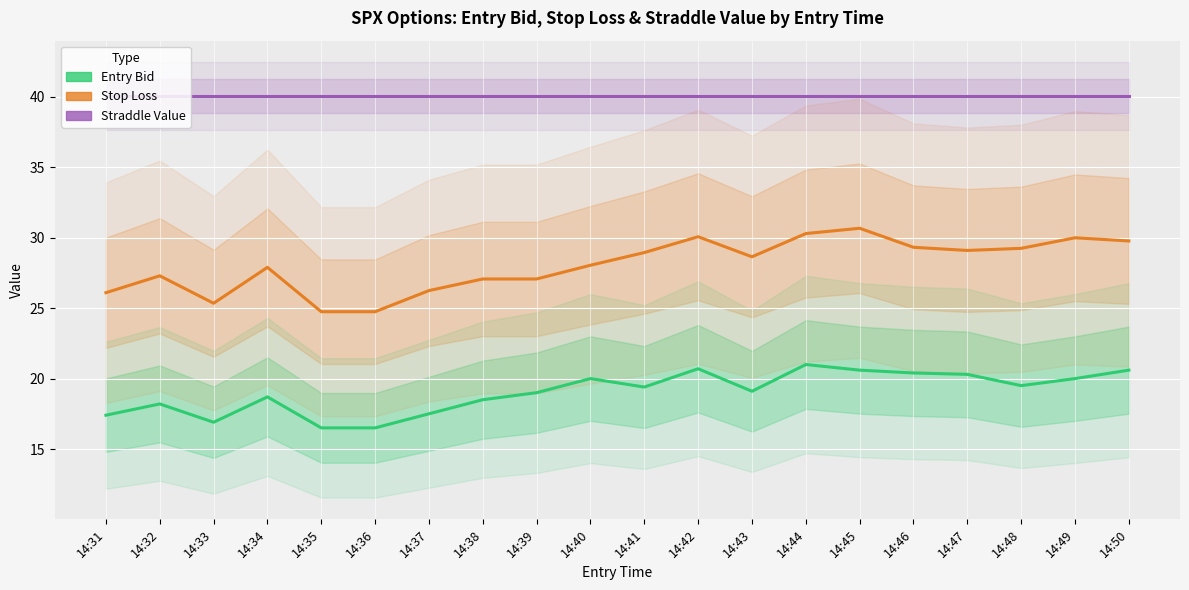

True or false: Entry Bid has a value of 27.6 at 14:37.

False